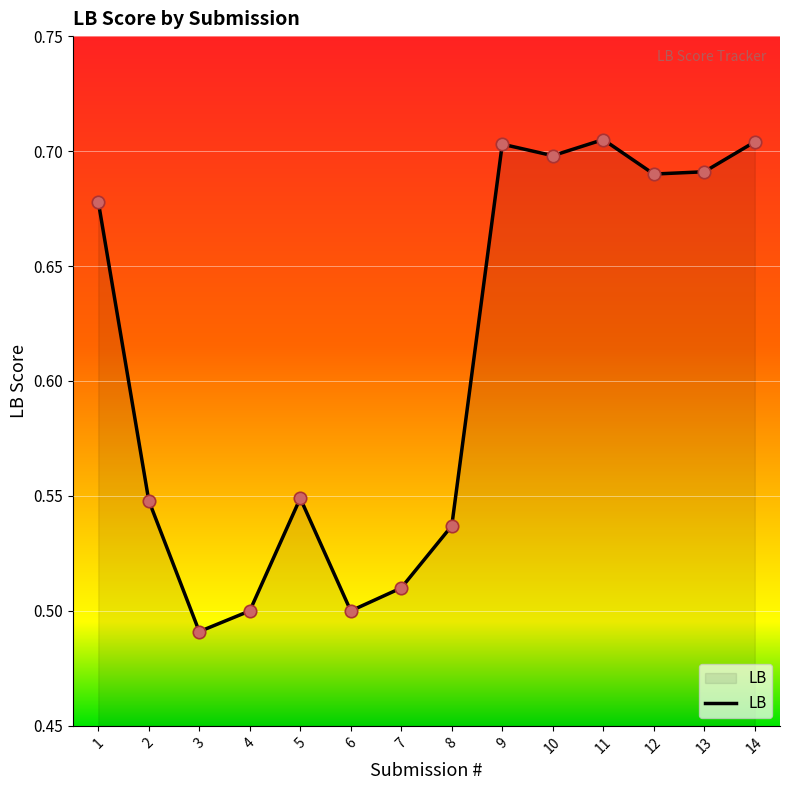

What is the change in value from 1 to 6?

-0.2